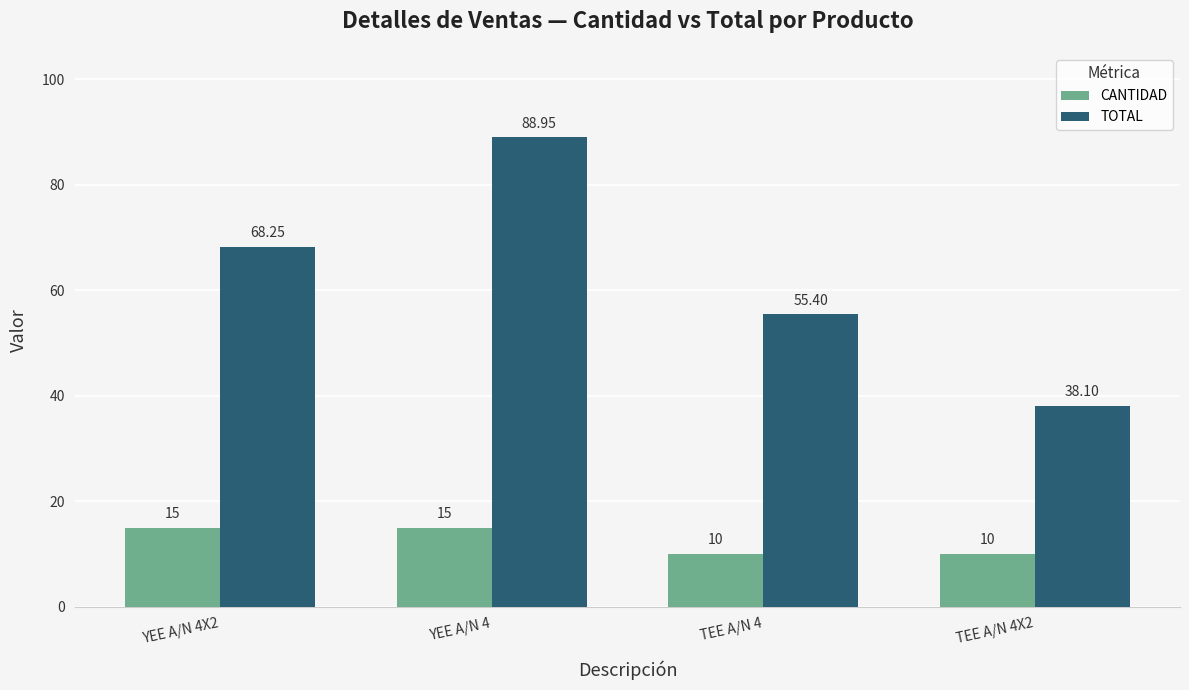

What is the greatest value displayed?

89.0